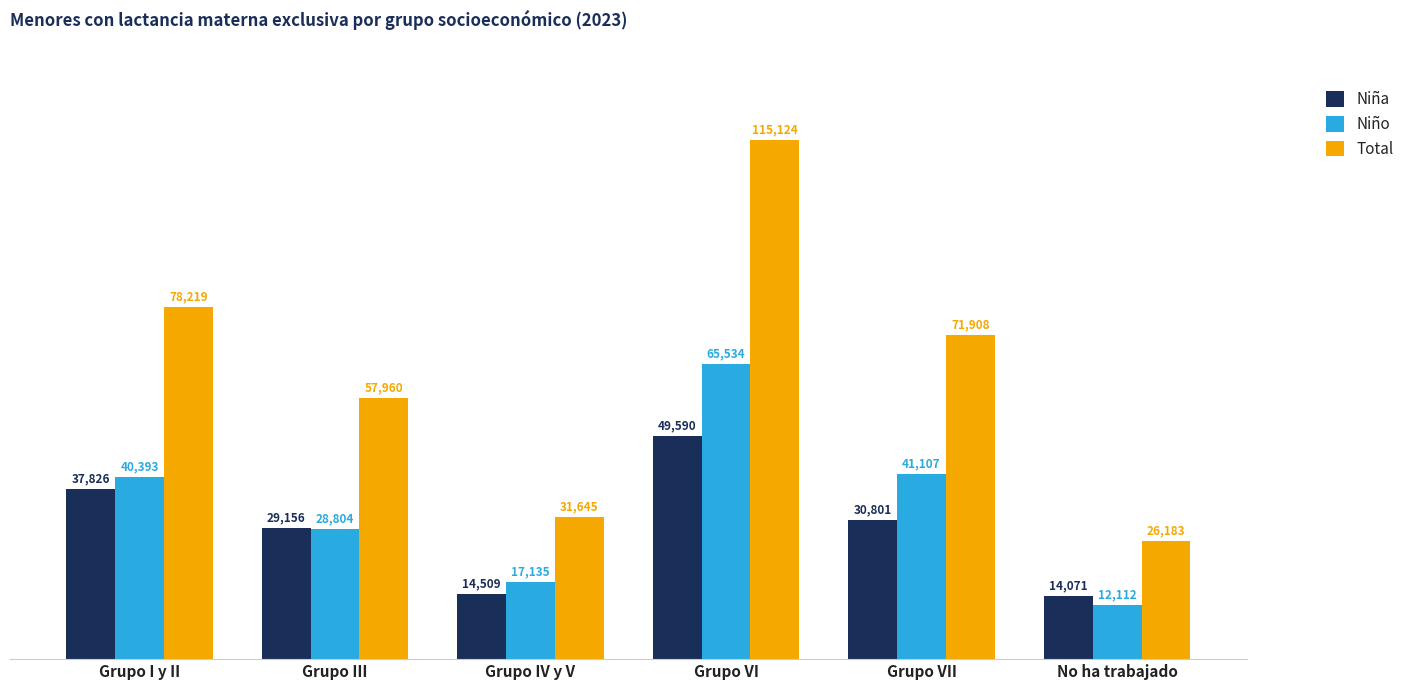

How many bars are there in each group?

3